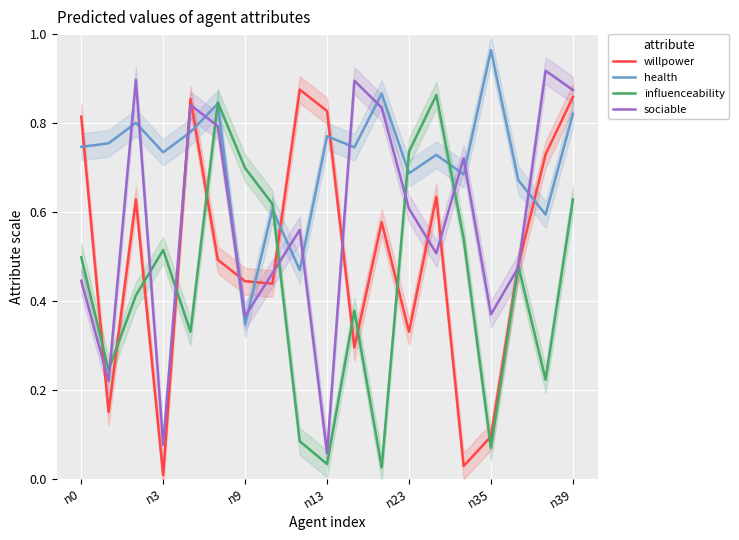

What are all the series names shown in the legend?

willpower, health, influenceability, sociable